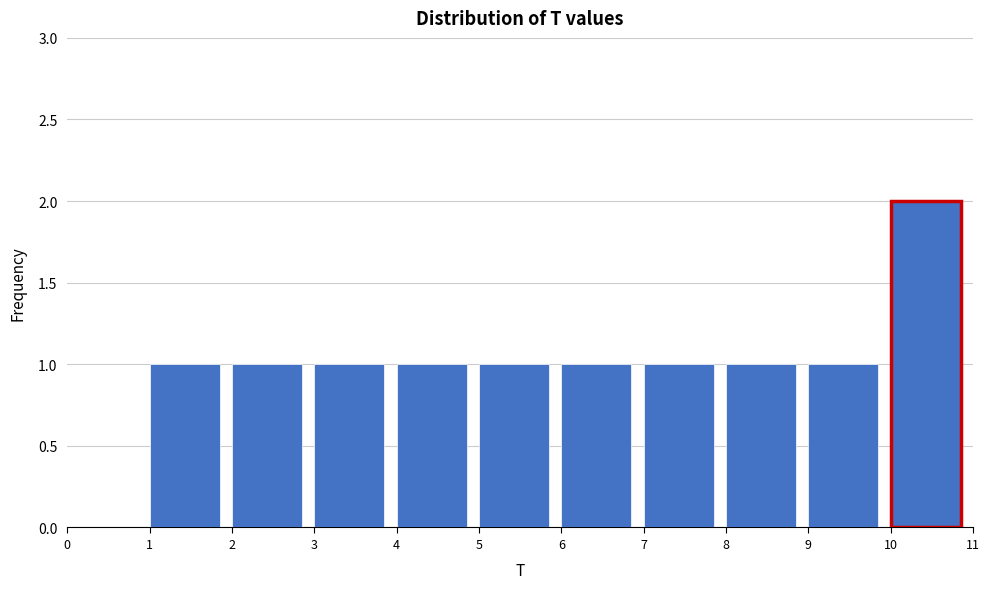

How tall is the bar that spans 7 to 8 on the x-axis? The values are not printed on the chart, so give them approximately, as read against the axis.

1